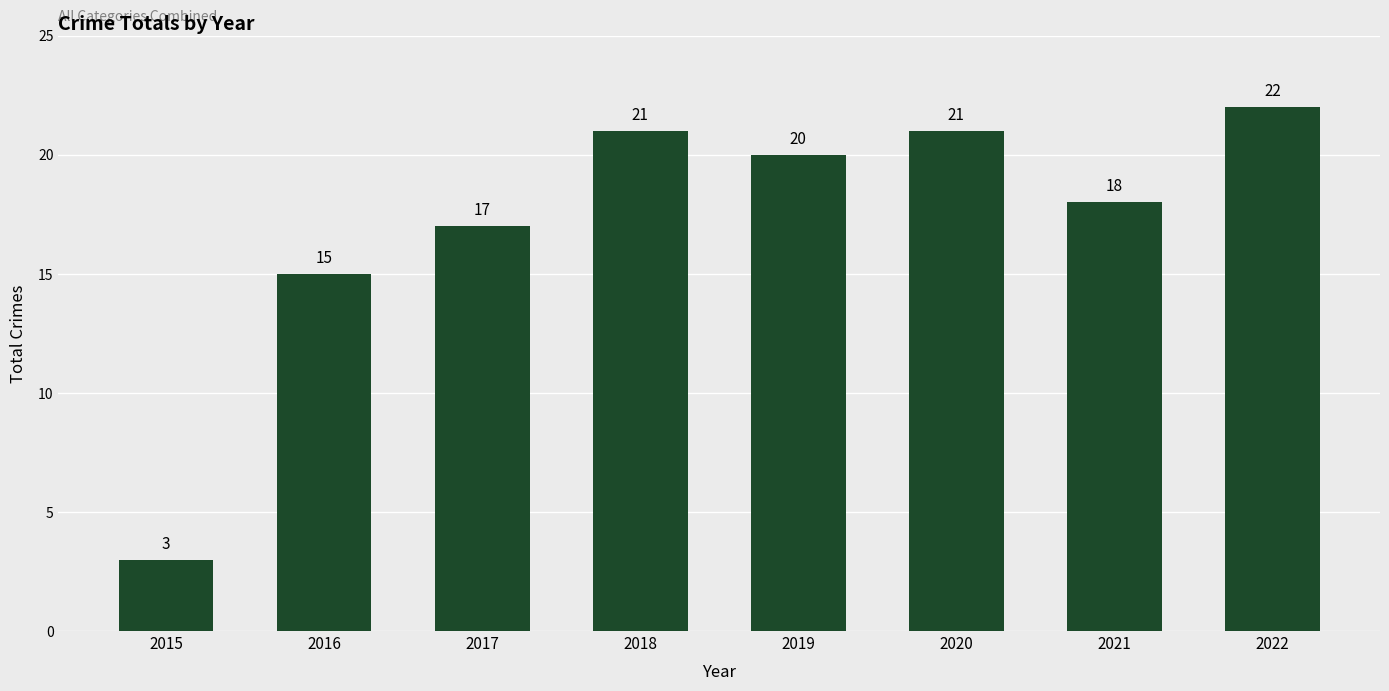

At which label does the data first exceed 20?

2018